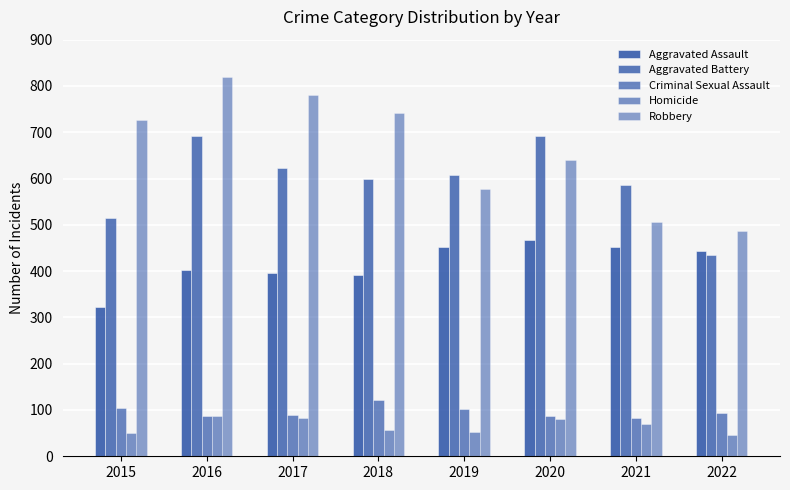

How many bars are there in total?

40